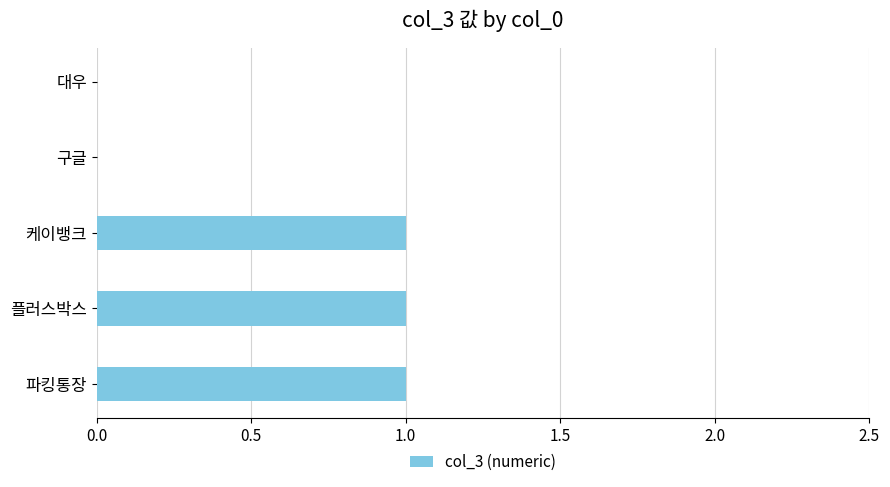

Between 플러스박스 and 대우, which is larger?

플러스박스